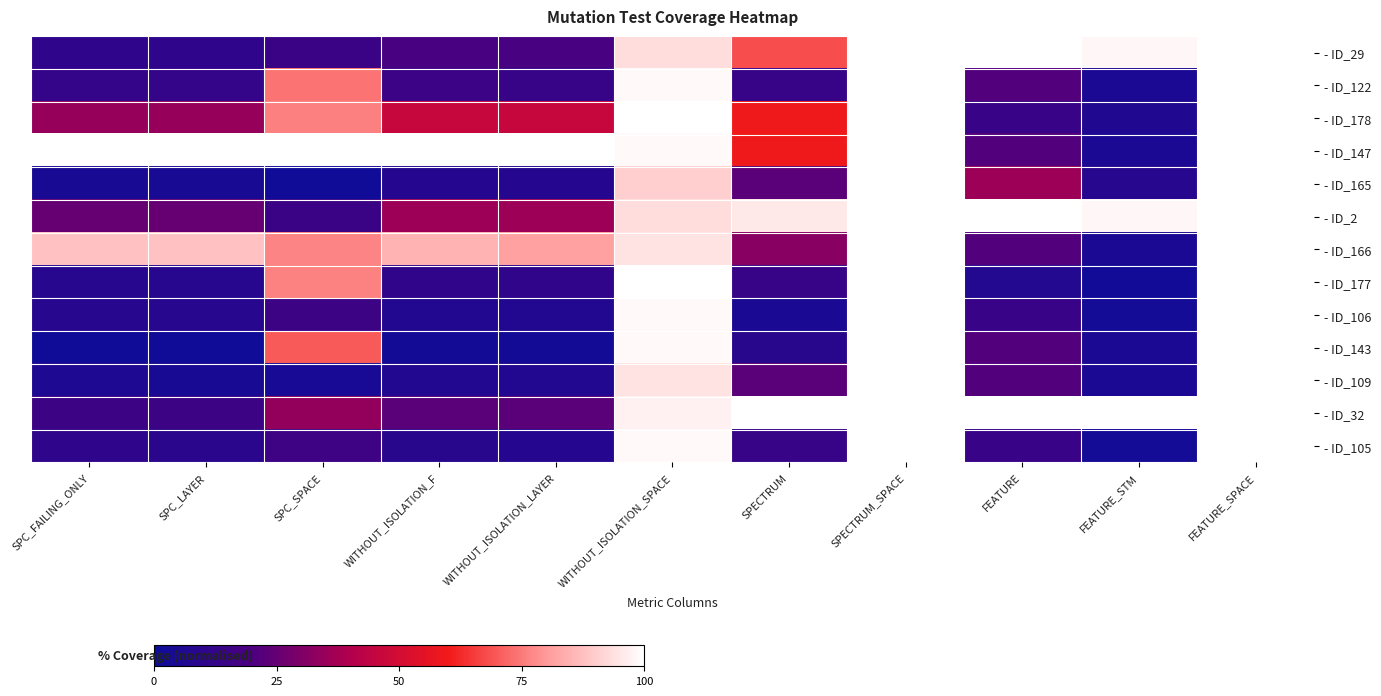

Reading left to right, what are all the values shown in this chart?

- ID_29: SPC_FAILING_ONLY=11.1	SPC_LAYER=11.1	SPC_SPACE=14.8	WITHOUT_ISOLATION_F=18.4	WITHOUT_ISOLATION_LAYER=18.4	WITHOUT_ISOLATION_SPACE=93.3	SPECTRUM=68.2	SPECTRUM_SPACE=100.0	FEATURE=100.0	FEATURE_STM=98.1	FEATURE_SPACE=100.0
- ID_122: SPC_FAILING_ONLY=12.5	SPC_LAYER=12.5	SPC_SPACE=73.9	WITHOUT_ISOLATION_F=14.9	WITHOUT_ISOLATION_LAYER=13.8	WITHOUT_ISOLATION_SPACE=98.7	SPECTRUM=13.6	SPECTRUM_SPACE=100.0	FEATURE=21.4	FEATURE_STM=4.9	FEATURE_SPACE=100.0
- ID_178: SPC_FAILING_ONLY=34.7	SPC_LAYER=34.7	SPC_SPACE=76.0	WITHOUT_ISOLATION_F=46.0	WITHOUT_ISOLATION_LAYER=46.0	WITHOUT_ISOLATION_SPACE=100.0	SPECTRUM=59.1	SPECTRUM_SPACE=100.0	FEATURE=14.3	FEATURE_STM=6.2	FEATURE_SPACE=100.0
- ID_147: SPC_FAILING_ONLY=100.0	SPC_LAYER=100.0	SPC_SPACE=100.0	WITHOUT_ISOLATION_F=100.0	WITHOUT_ISOLATION_LAYER=100.0	WITHOUT_ISOLATION_SPACE=98.7	SPECTRUM=59.1	SPECTRUM_SPACE=100.0	FEATURE=21.4	FEATURE_STM=4.9	FEATURE_SPACE=100.0
- ID_165: SPC_FAILING_ONLY=4.2	SPC_LAYER=4.2	SPC_SPACE=1.4	WITHOUT_ISOLATION_F=8.0	WITHOUT_ISOLATION_LAYER=8.0	WITHOUT_ISOLATION_SPACE=90.4	SPECTRUM=22.7	SPECTRUM_SPACE=100.0	FEATURE=35.7	FEATURE_STM=8.6	FEATURE_SPACE=100.0
- ID_2: SPC_FAILING_ONLY=25.0	SPC_LAYER=25.0	SPC_SPACE=14.8	WITHOUT_ISOLATION_F=35.6	WITHOUT_ISOLATION_LAYER=35.6	WITHOUT_ISOLATION_SPACE=93.3	SPECTRUM=95.5	SPECTRUM_SPACE=100.0	FEATURE=100.0	FEATURE_STM=98.1	FEATURE_SPACE=100.0
- ID_166: SPC_FAILING_ONLY=87.5	SPC_LAYER=87.5	SPC_SPACE=76.7	WITHOUT_ISOLATION_F=85.1	WITHOUT_ISOLATION_LAYER=81.6	WITHOUT_ISOLATION_SPACE=94.4	SPECTRUM=31.8	SPECTRUM_SPACE=100.0	FEATURE=21.4	FEATURE_STM=4.9	FEATURE_SPACE=100.0
- ID_177: SPC_FAILING_ONLY=8.3	SPC_LAYER=8.3	SPC_SPACE=76.3	WITHOUT_ISOLATION_F=11.5	WITHOUT_ISOLATION_LAYER=11.5	WITHOUT_ISOLATION_SPACE=100.0	SPECTRUM=13.6	SPECTRUM_SPACE=100.0	FEATURE=7.1	FEATURE_STM=1.9	FEATURE_SPACE=100.0
- ID_106: SPC_FAILING_ONLY=8.3	SPC_LAYER=8.3	SPC_SPACE=15.5	WITHOUT_ISOLATION_F=6.9	WITHOUT_ISOLATION_LAYER=6.9	WITHOUT_ISOLATION_SPACE=98.7	SPECTRUM=4.5	SPECTRUM_SPACE=100.0	FEATURE=14.3	FEATURE_STM=2.5	FEATURE_SPACE=100.0
- ID_143: SPC_FAILING_ONLY=1.4	SPC_LAYER=1.4	SPC_SPACE=70.0	WITHOUT_ISOLATION_F=2.3	WITHOUT_ISOLATION_LAYER=2.3	WITHOUT_ISOLATION_SPACE=98.7	SPECTRUM=9.1	SPECTRUM_SPACE=100.0	FEATURE=21.4	FEATURE_STM=4.9	FEATURE_SPACE=100.0
- ID_109: SPC_FAILING_ONLY=5.6	SPC_LAYER=4.2	SPC_SPACE=3.9	WITHOUT_ISOLATION_F=6.9	WITHOUT_ISOLATION_LAYER=6.9	WITHOUT_ISOLATION_SPACE=94.4	SPECTRUM=22.7	SPECTRUM_SPACE=100.0	FEATURE=21.4	FEATURE_STM=4.9	FEATURE_SPACE=100.0
- ID_32: SPC_FAILING_ONLY=15.3	SPC_LAYER=15.3	SPC_SPACE=33.9	WITHOUT_ISOLATION_F=23.0	WITHOUT_ISOLATION_LAYER=23.0	WITHOUT_ISOLATION_SPACE=96.9	SPECTRUM=100.0	SPECTRUM_SPACE=100.0	FEATURE=100.0	FEATURE_STM=100.0	FEATURE_SPACE=100.0
- ID_105: SPC_FAILING_ONLY=11.1	SPC_LAYER=9.7	SPC_SPACE=15.9	WITHOUT_ISOLATION_F=9.2	WITHOUT_ISOLATION_LAYER=8.0	WITHOUT_ISOLATION_SPACE=98.7	SPECTRUM=13.6	SPECTRUM_SPACE=100.0	FEATURE=14.3	FEATURE_STM=2.5	FEATURE_SPACE=100.0